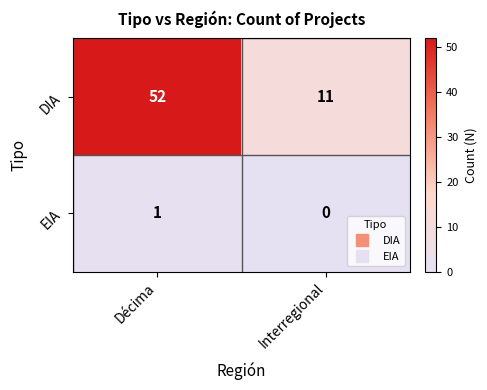

How many series are shown in this chart?

2